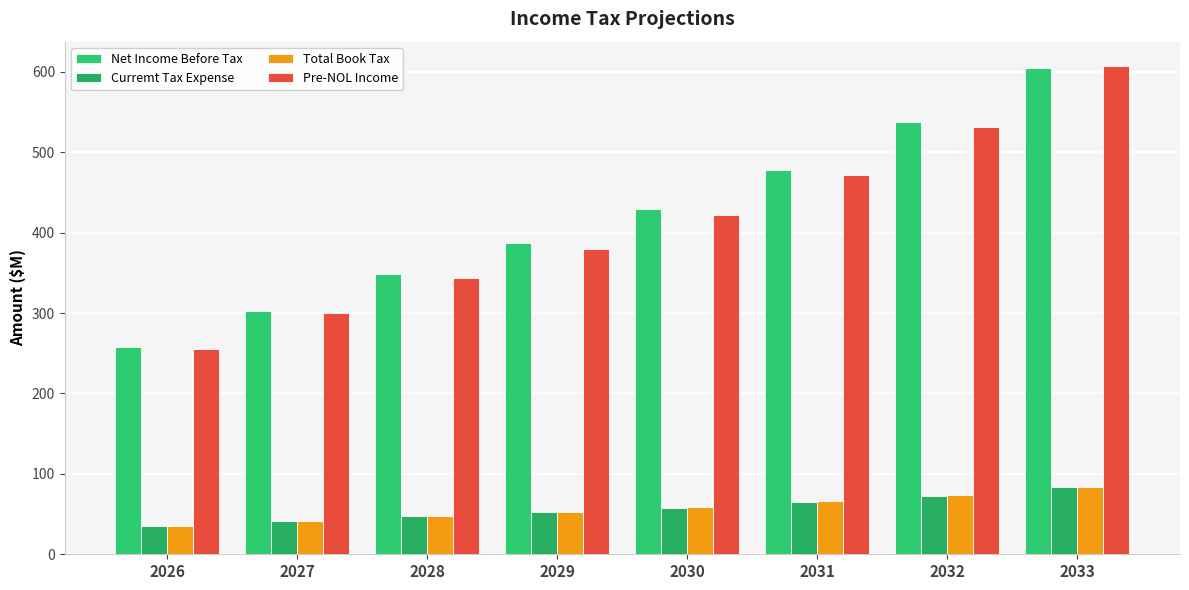

At which label is Total Book Tax closest to 59?

2030